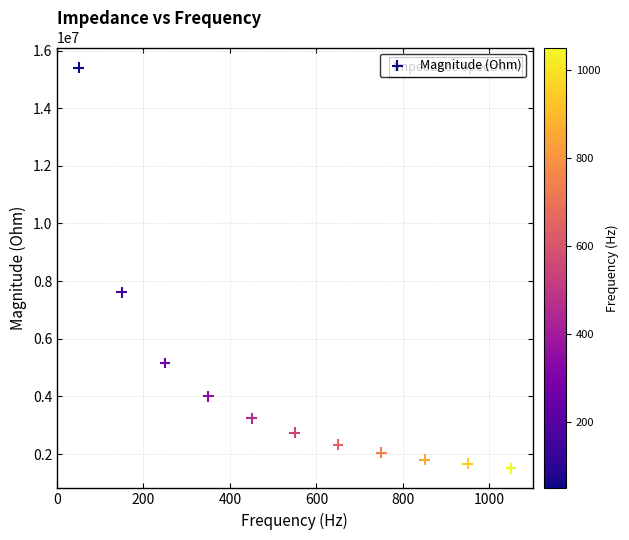

What Y value in the scatter plot is closest to 8457856?

7612996.4